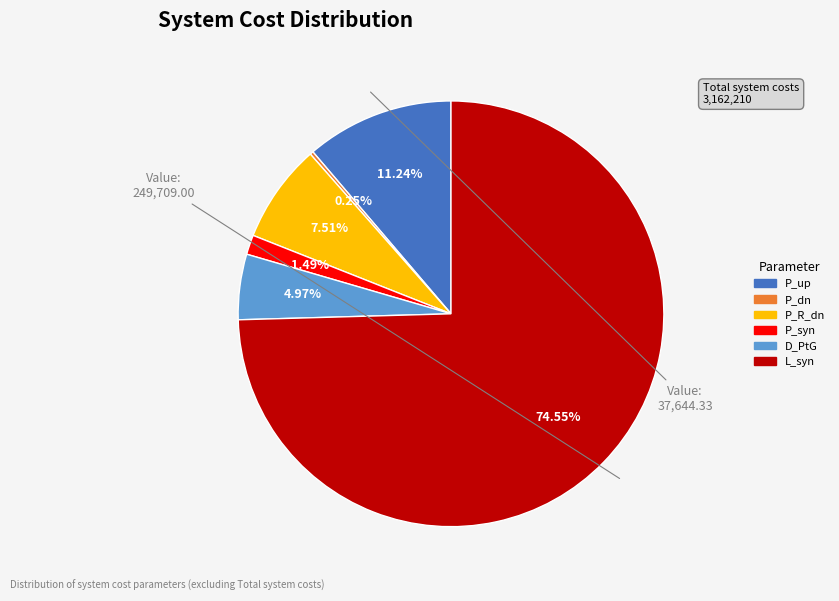

What is the largest slice in the pie chart?

L_syn